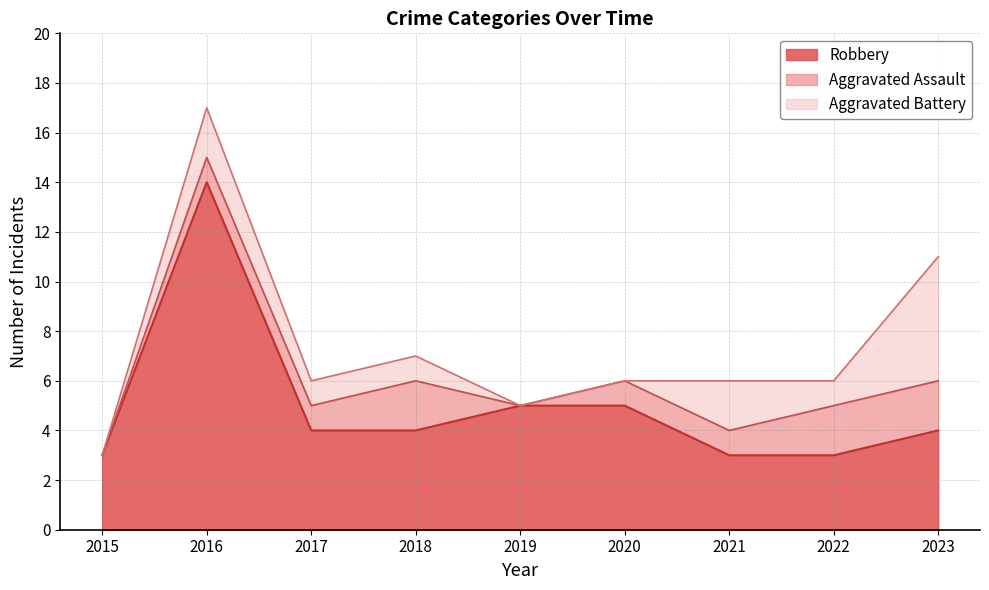

At which category is the sum across all series the highest?

2016